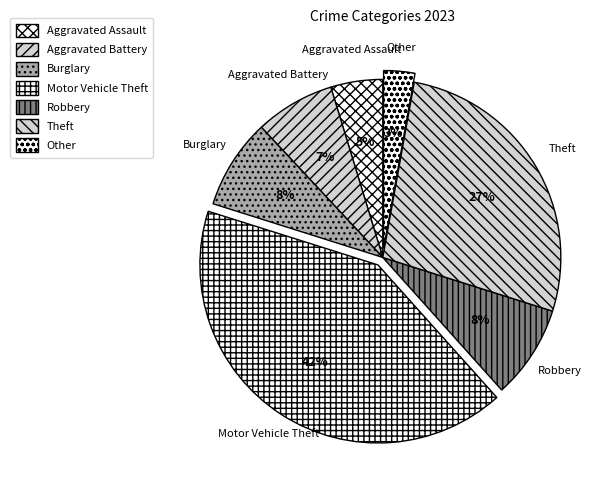

Is it true that Burglary is 8% of the pie?

True